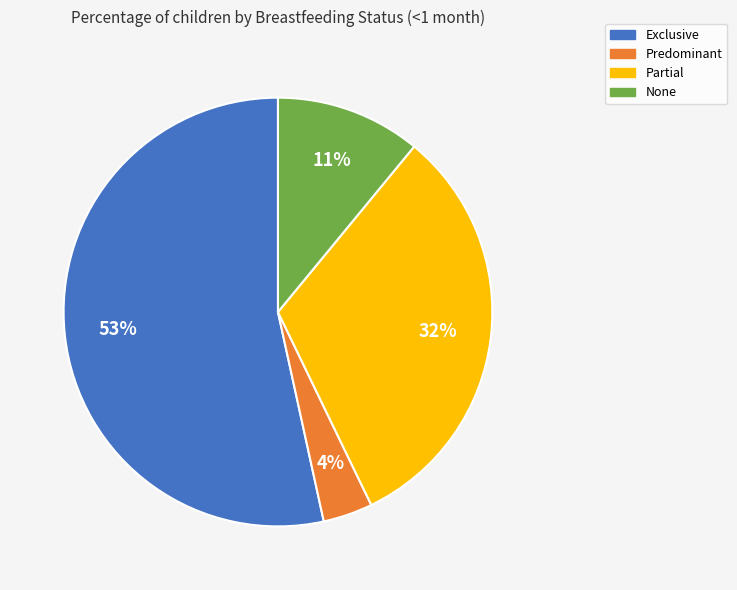

Rank the categories by value from highest to lowest.

Exclusive, Partial, None, Predominant